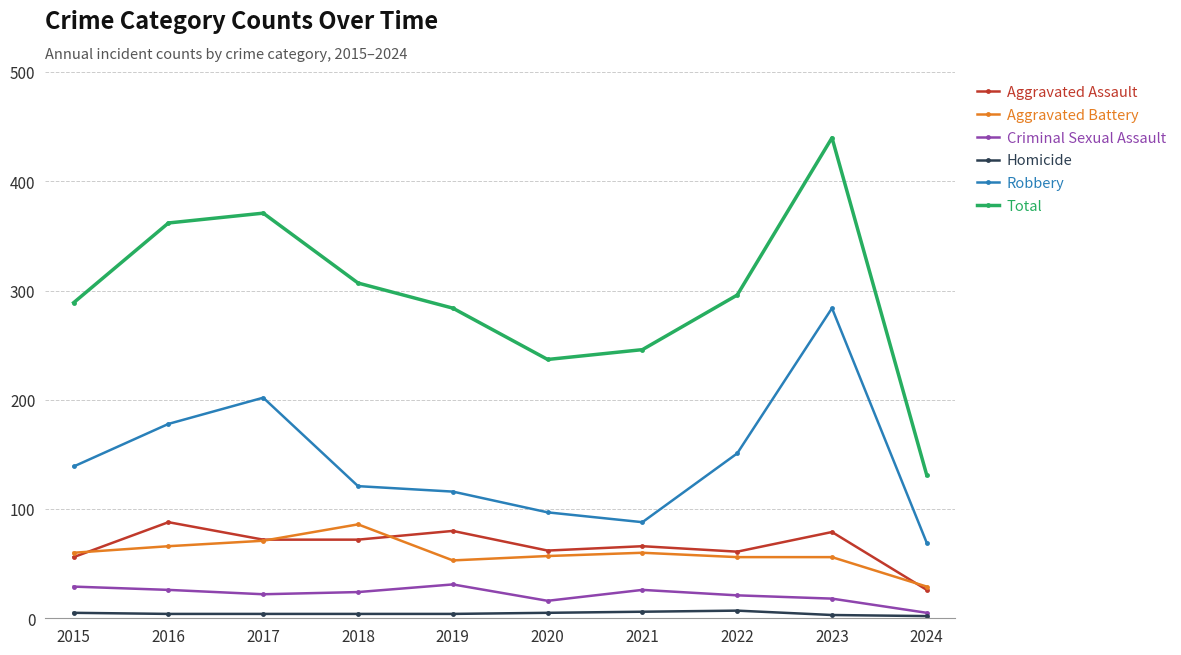

What are all the series names shown in the legend?

Aggravated Assault, Aggravated Battery, Criminal Sexual Assault, Homicide, Robbery, Total